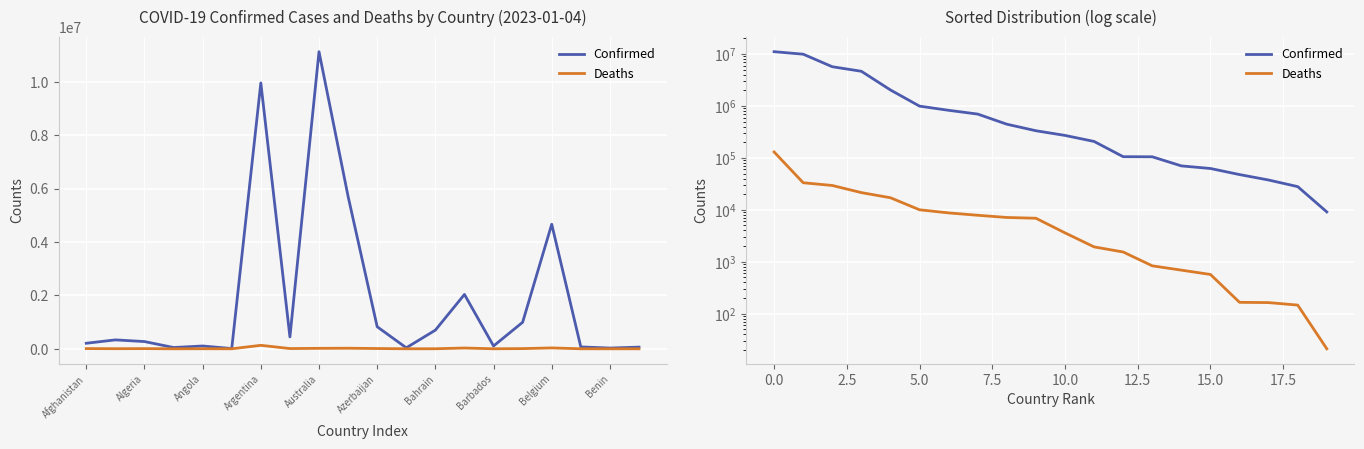

Which series has the largest range (max minus min)?

Confirmed